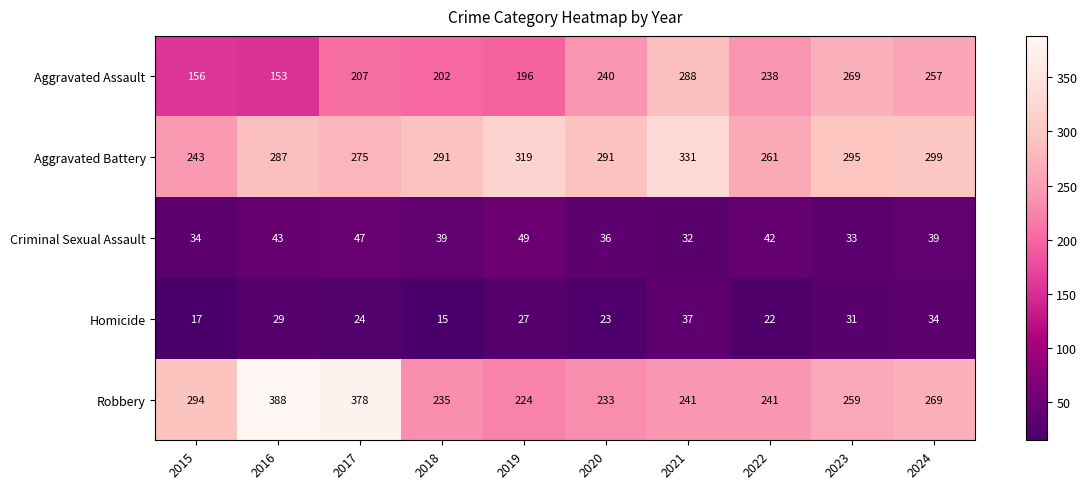

What is the difference between the maximum and minimum values in the Criminal Sexual Assault series?

17